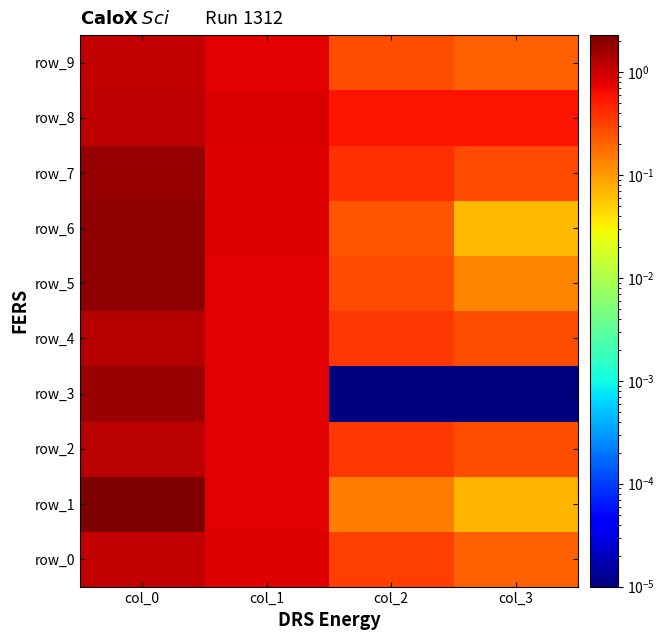

What is the sum of all row_4 values?

2.7